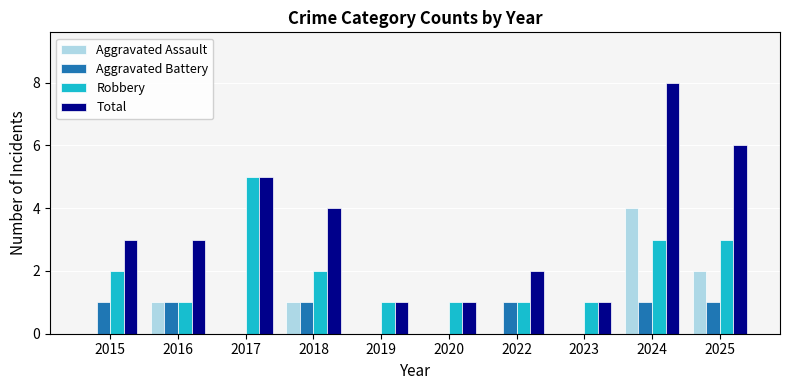

Where is Total nearest to the value 4?

2018